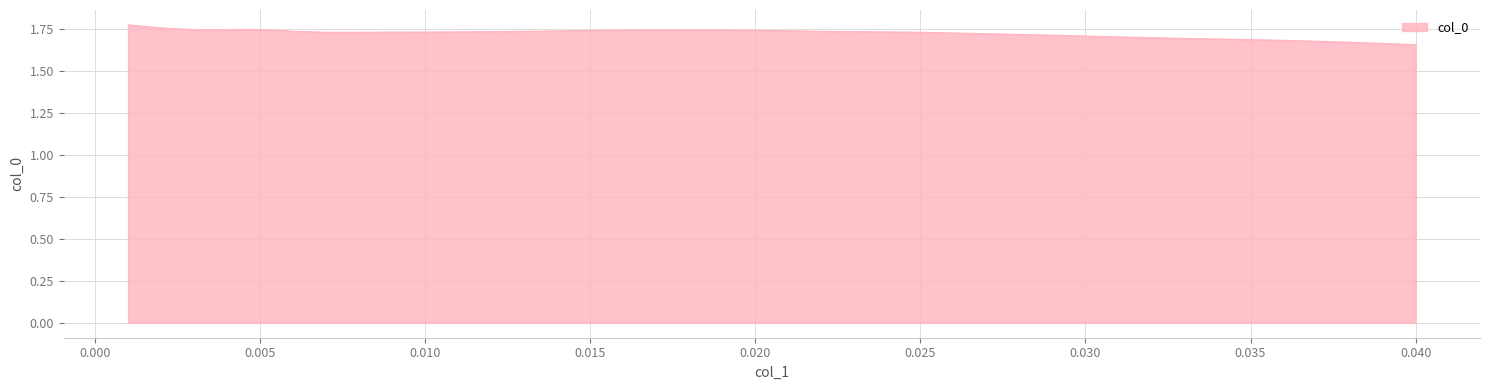

Reading left to right, transcribe all the data shown in this chart.

1.8	1.8	1.7	1.7	1.7	1.7	1.7	1.7	1.7	1.7	1.7	1.7	1.7	1.7	1.7	1.7	1.7	1.7	1.7	1.7	1.7	1.7	1.7	1.7	1.7	1.7	1.7	1.7	1.7	1.7	1.7	1.7	1.7	1.7	1.7	1.7	1.7	1.7	1.7	1.7